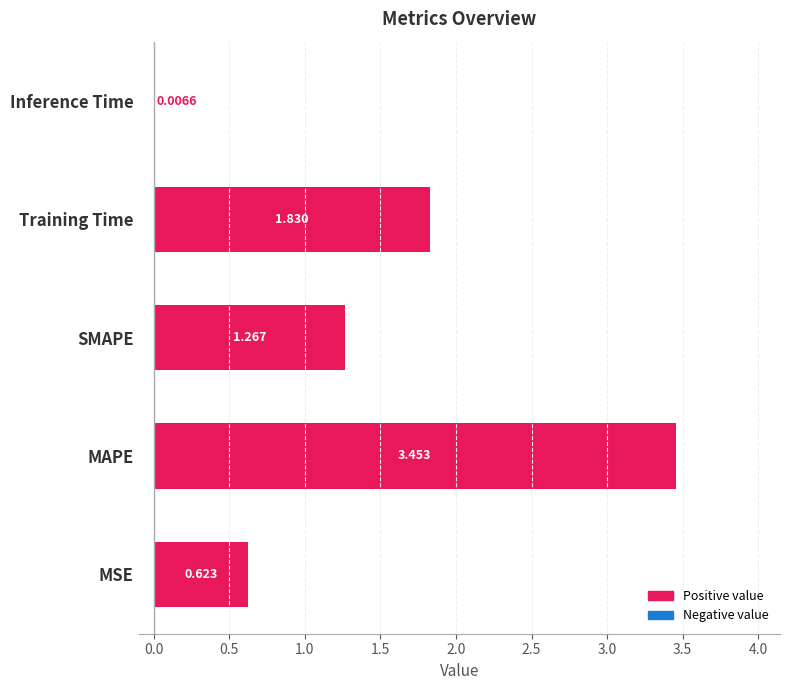

At which label is the value closest to 1?

SMAPE